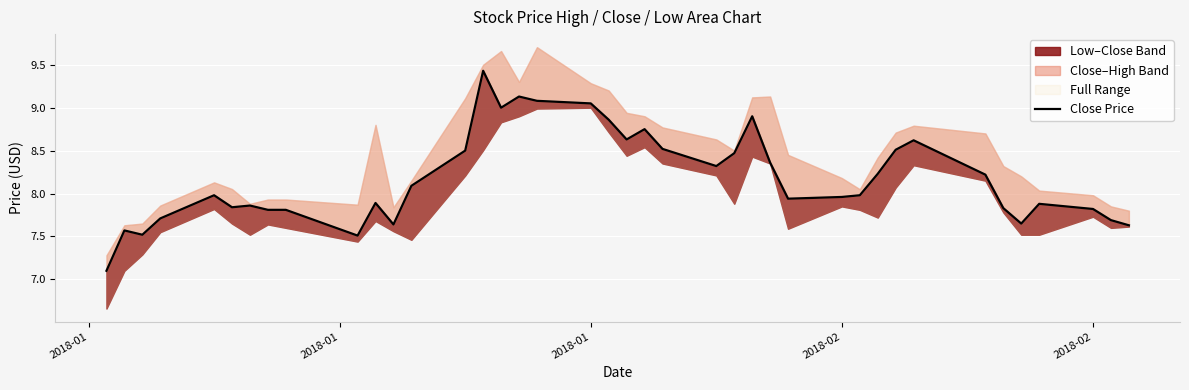

What is the maximum value shown in the chart?

9.4